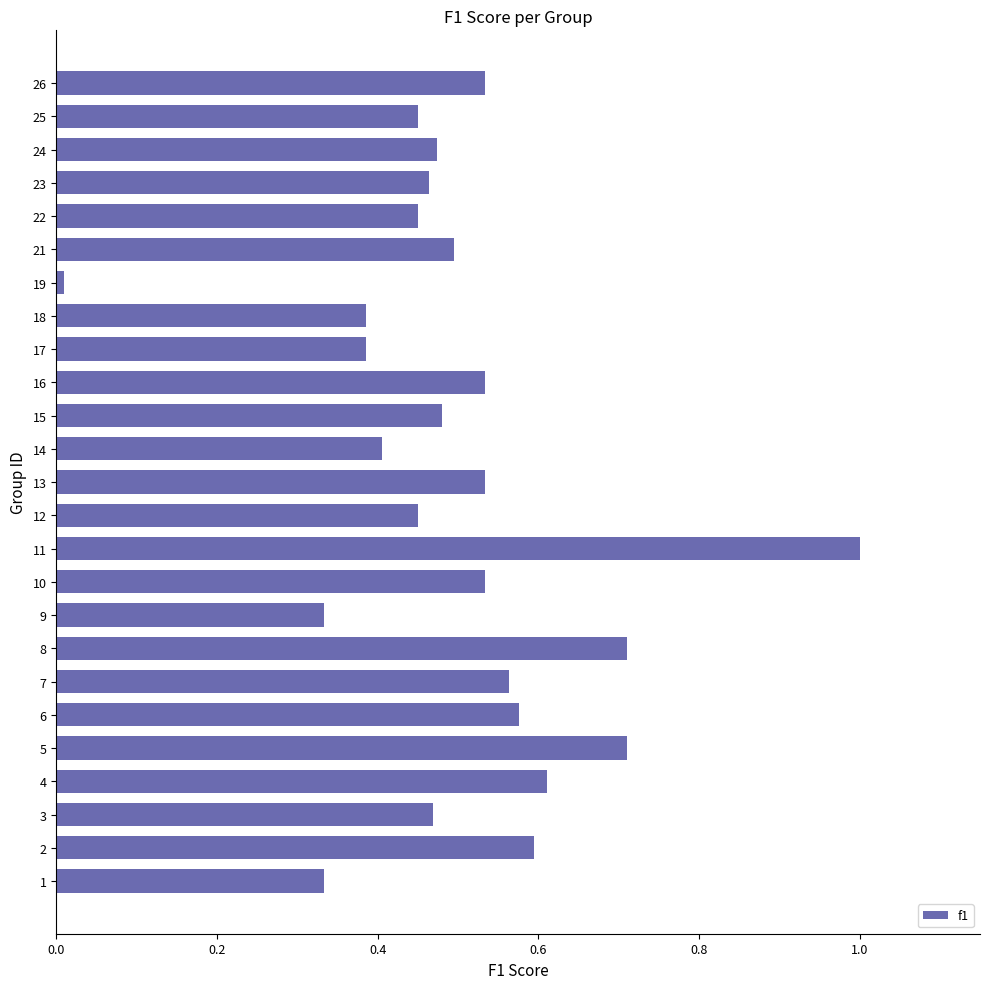

What is the maximum value shown in the chart?

1.0